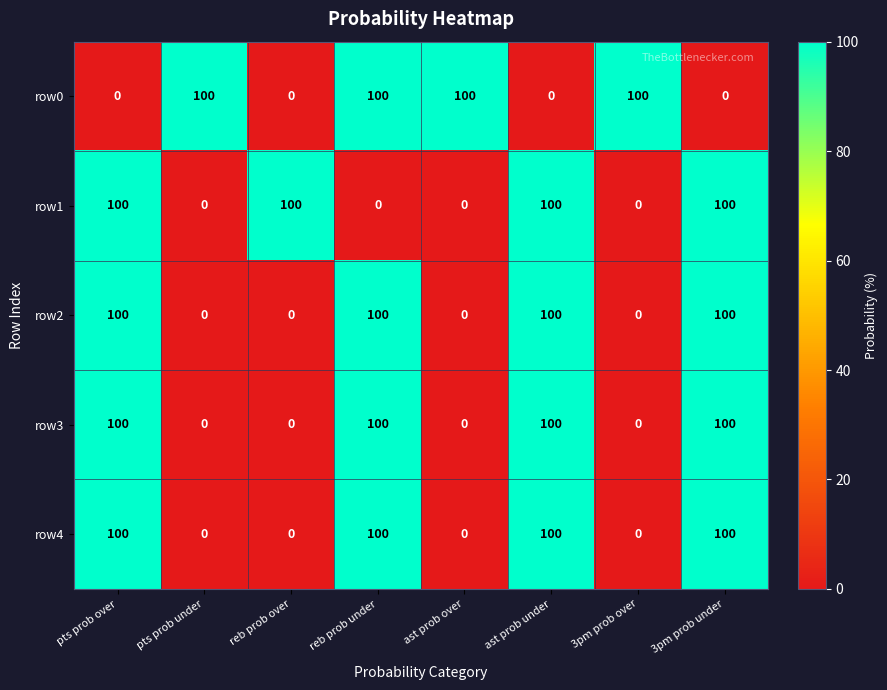

What is the sum of all row2 values?

400